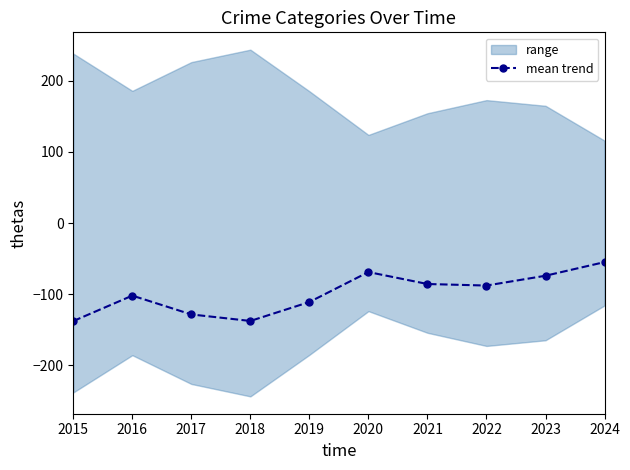

At which category does the chart reach its peak across all series?

2024